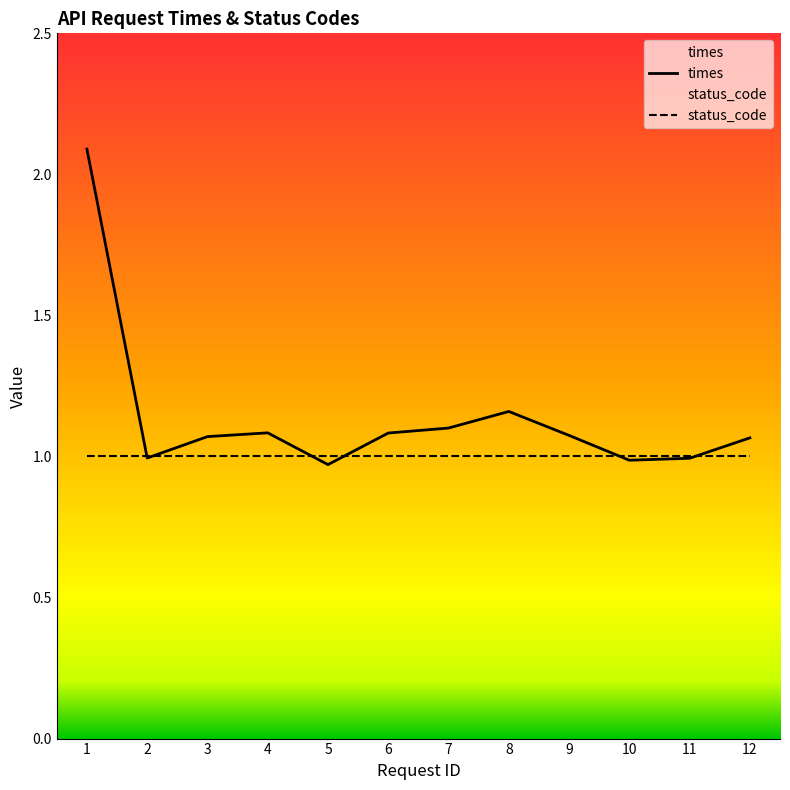

Which label corresponds to the smallest value in the chart?

5